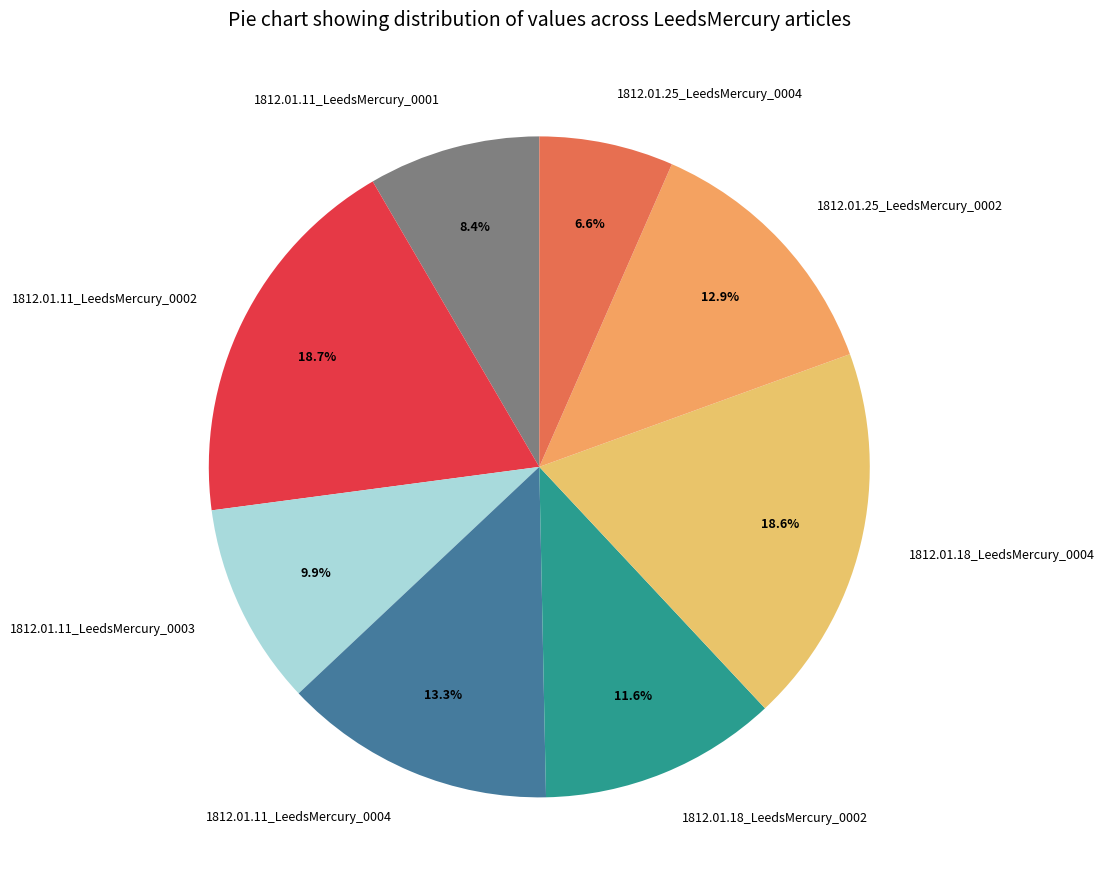

How many slices are in this pie chart?

8